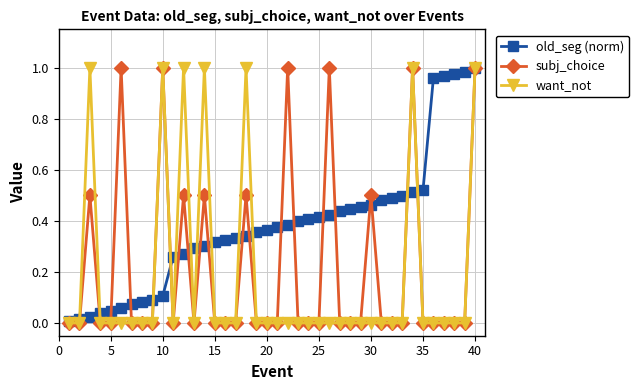

List the series in order of their overall mean, lowest first.

want_not, subj_choice, old_seg (norm)